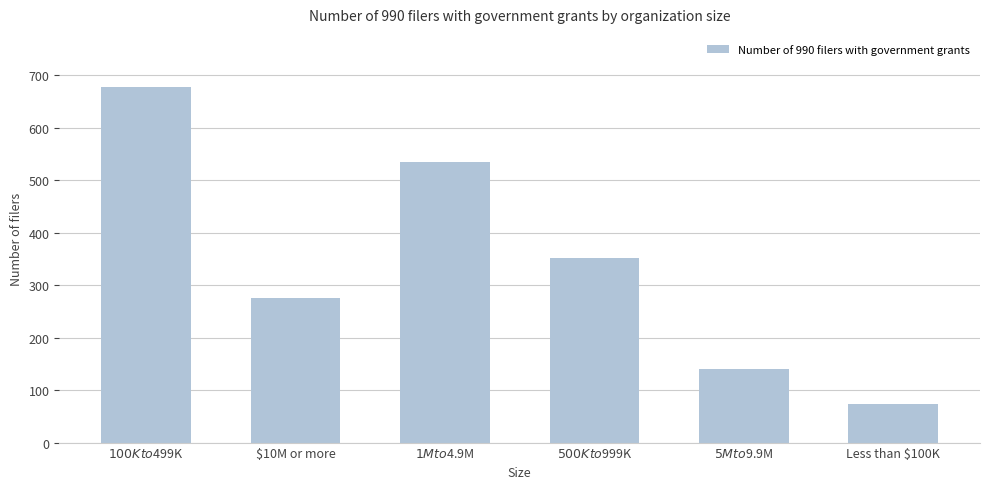

Rank the categories by value from lowest to highest.

Less than $100K, $5M to $9.9M, $10M or more, $500K to $999K, $1M to $4.9M, $100K to $499K